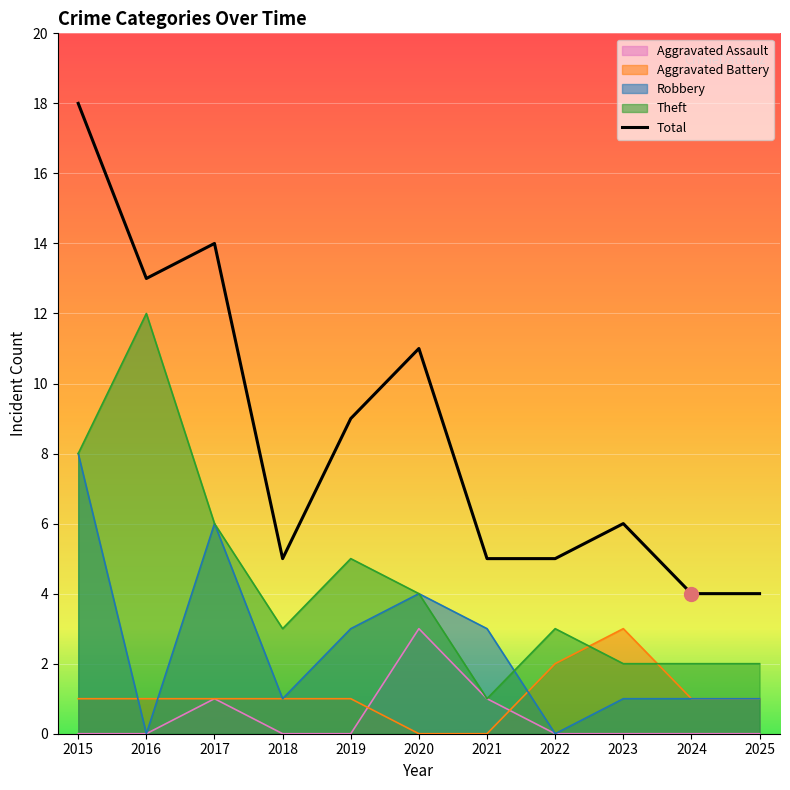

Between 2025 and 2015, which is larger?

2015